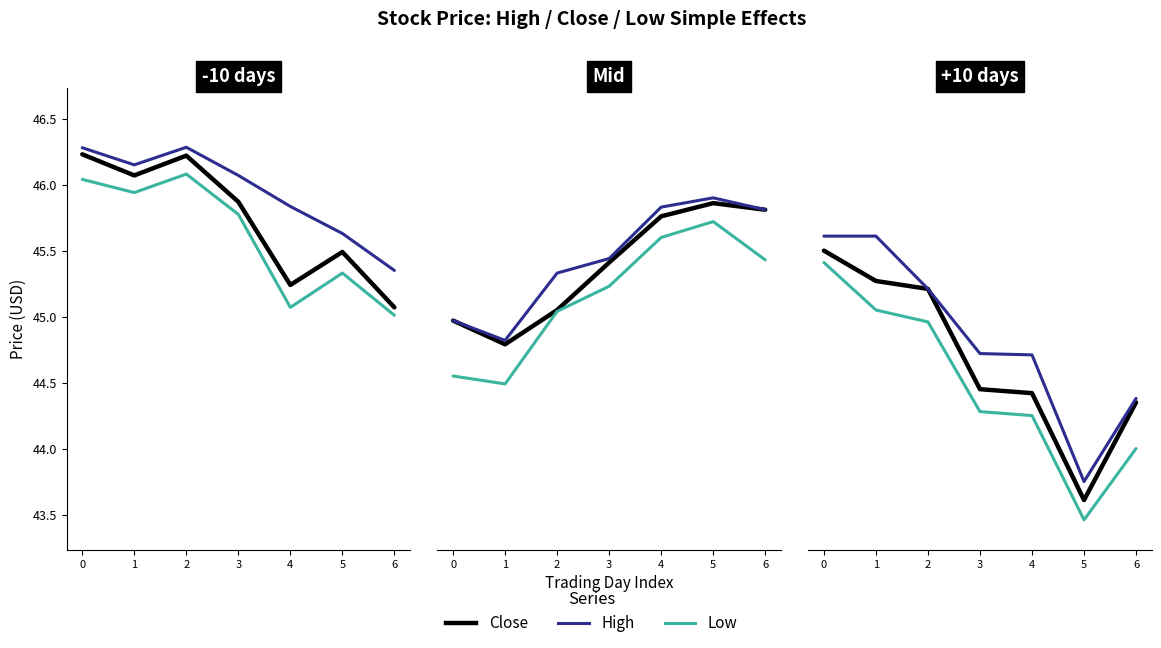

What is the approximate value of close at 0?

45.5